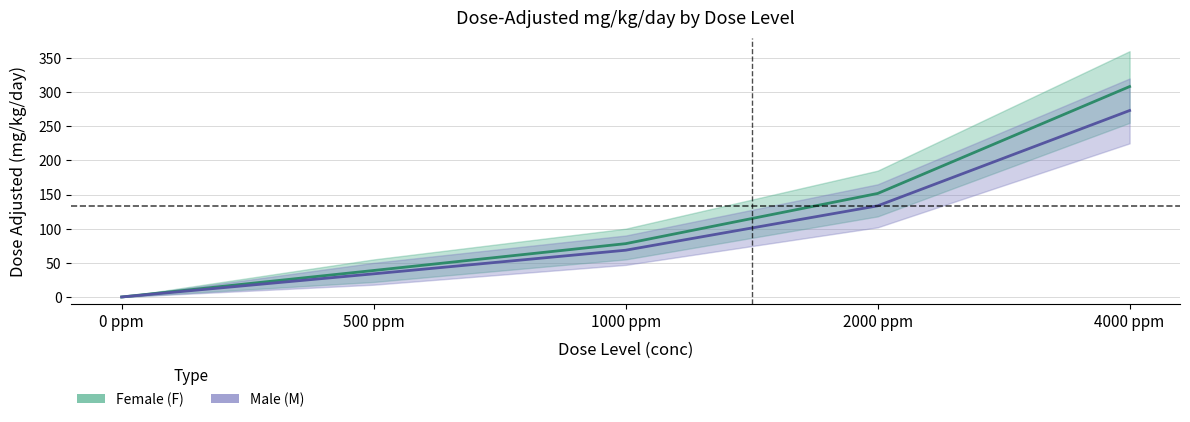

Count the number of categories in the chart.

5